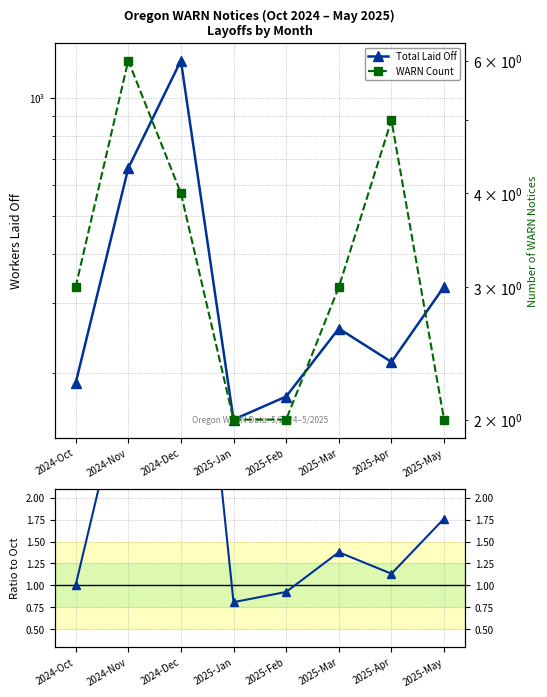

What is the difference between the second highest and second lowest values in the Ratio to Oct-2024 series?

2.6